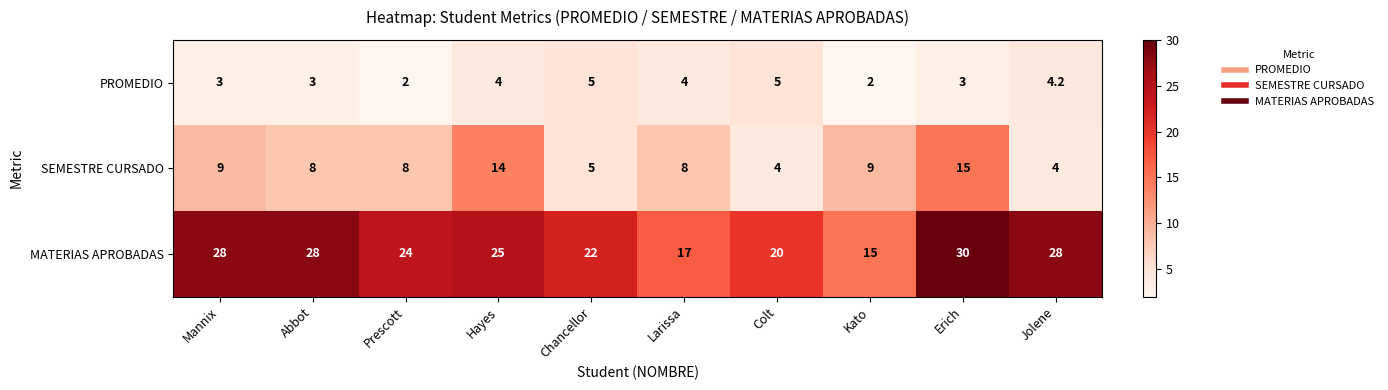

Reading left to right, transcribe all the data shown in this chart.

PROMEDIO: 3.0	3.0	2.0	4.0	5.0	4.0	5.0	2.0	3.0	4.2
SEMESTRE CURSADO: 9.0	8.0	8.0	14.0	5.0	8.0	4.0	9.0	15.0	4.0
MATERIAS APROBADAS: 28.0	28.0	24.0	25.0	22.0	17.0	20.0	15.0	30.0	28.0